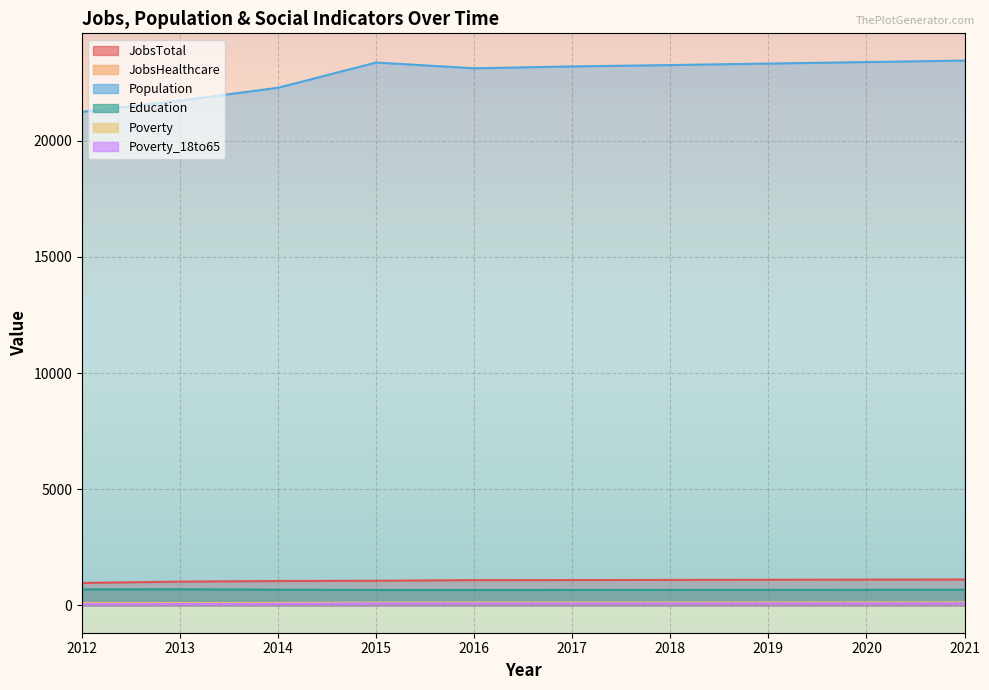

Rank the series by their maximum value, from lowest to highest.

Poverty_18to65, JobsHealthcare, Poverty, Education, JobsTotal, Population